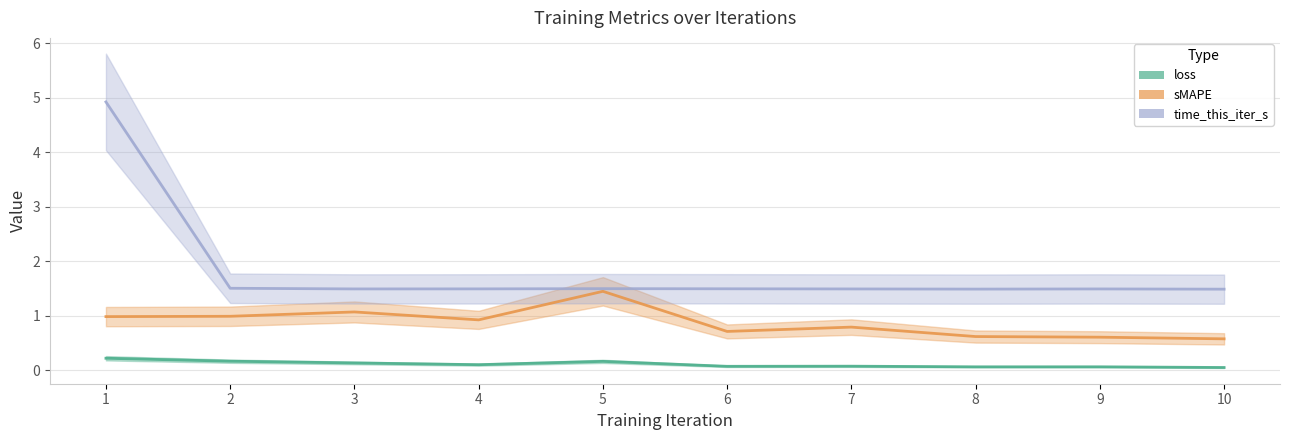

Between 3 and 5, which series saw the biggest shift?

sMAPE